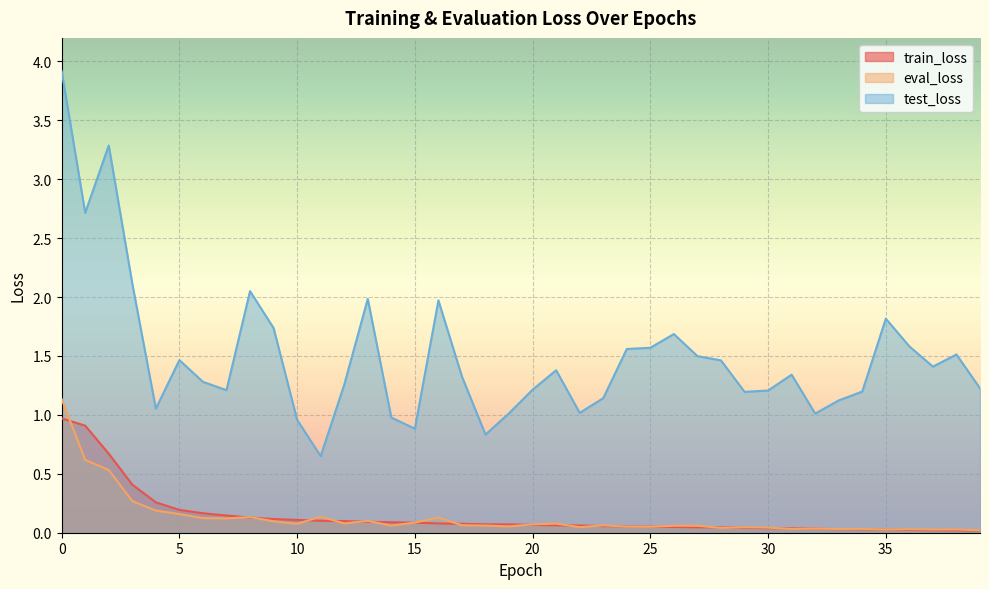

Which category has the lowest value in the test_loss series?

11